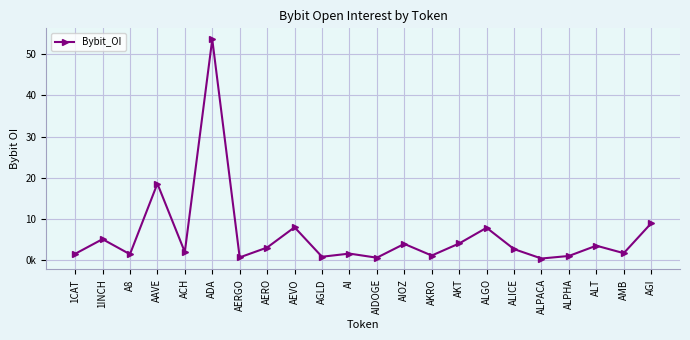

Does the chart have visible grid lines?

Yes